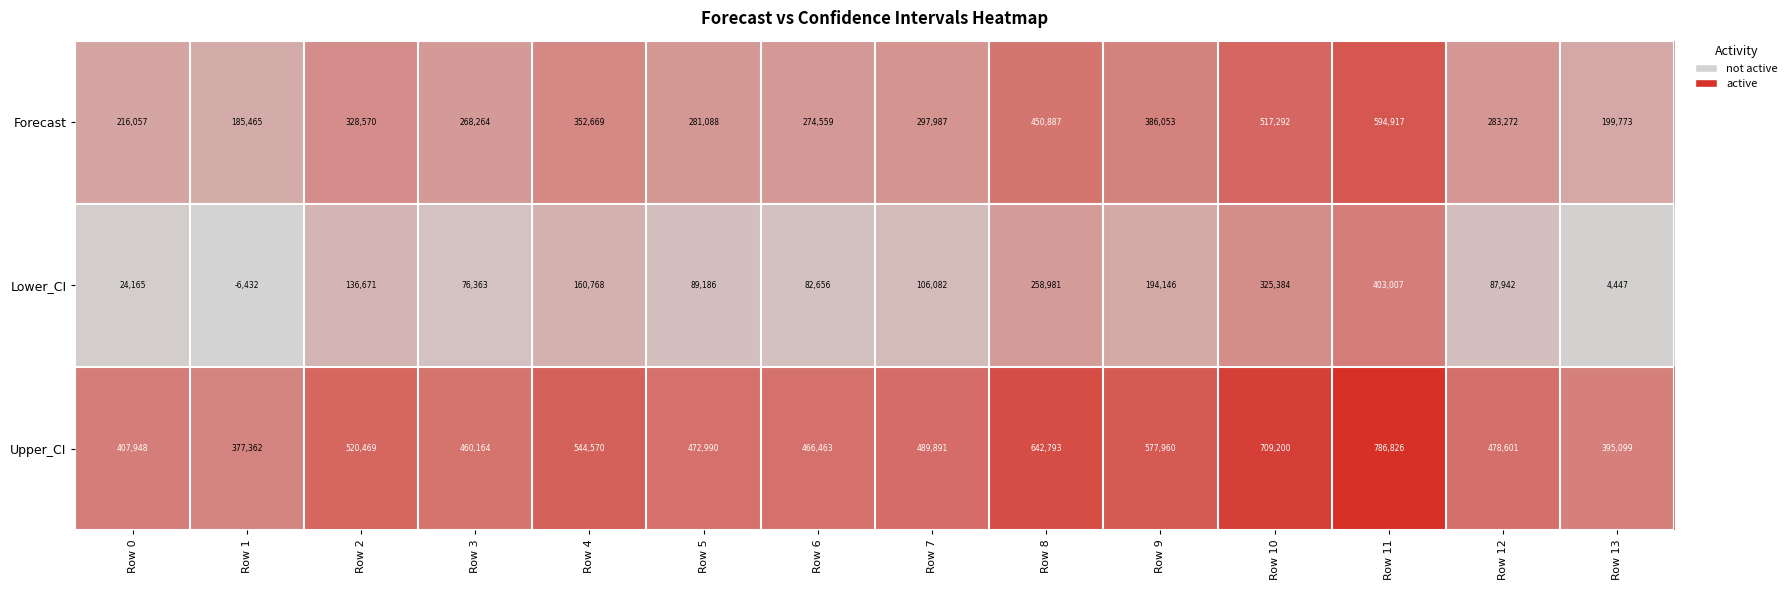

At which label is Forecast closest to 390191?

Row 9